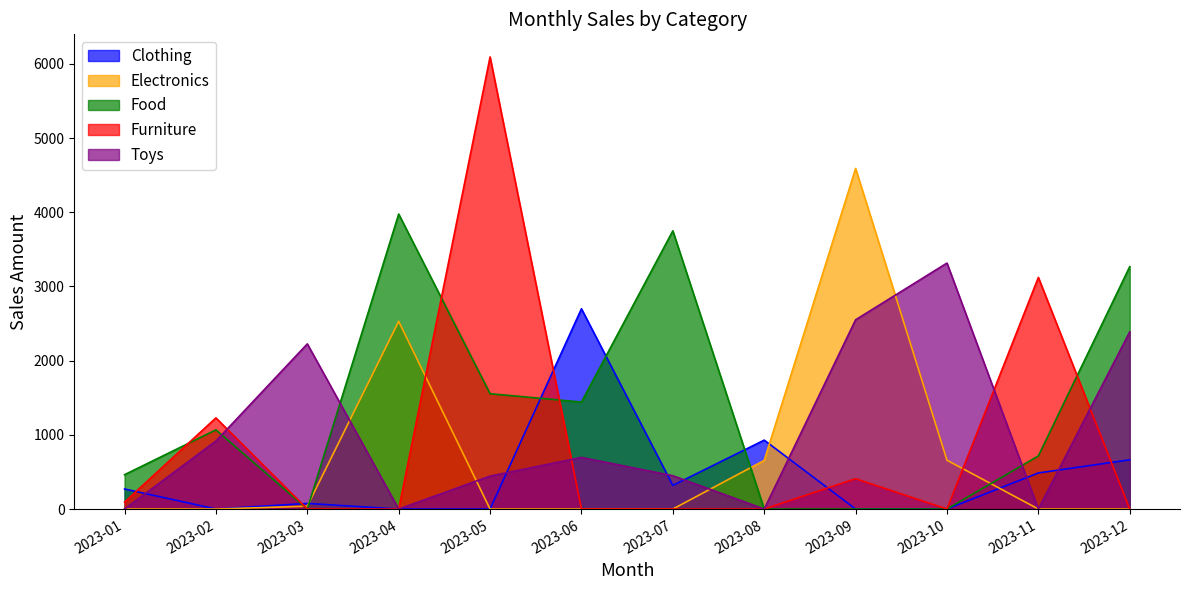

How many lines are shown in the chart?

5